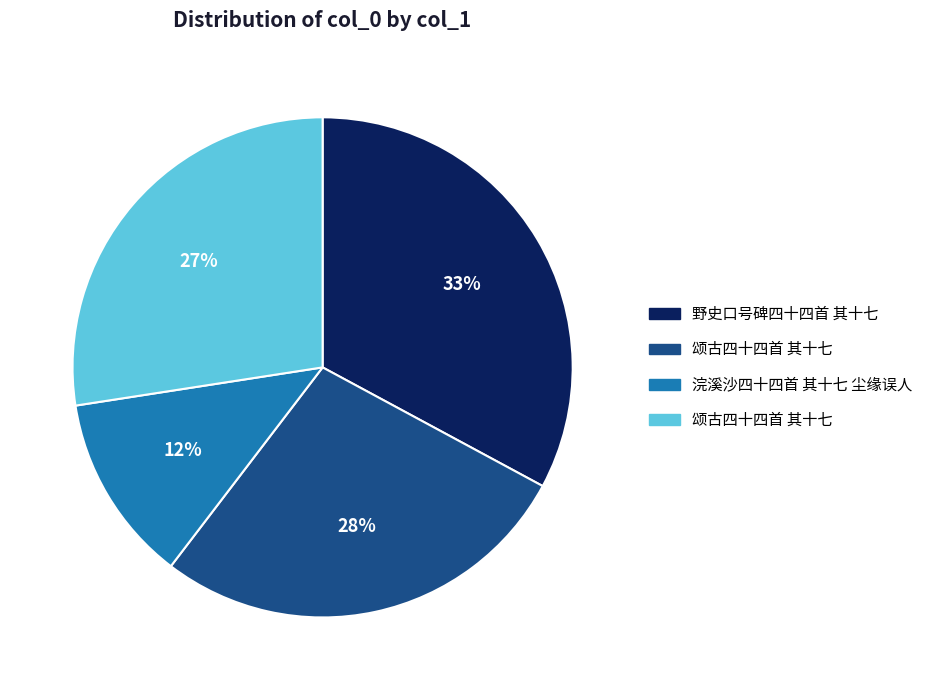

Is there a majority slice in this chart?

No